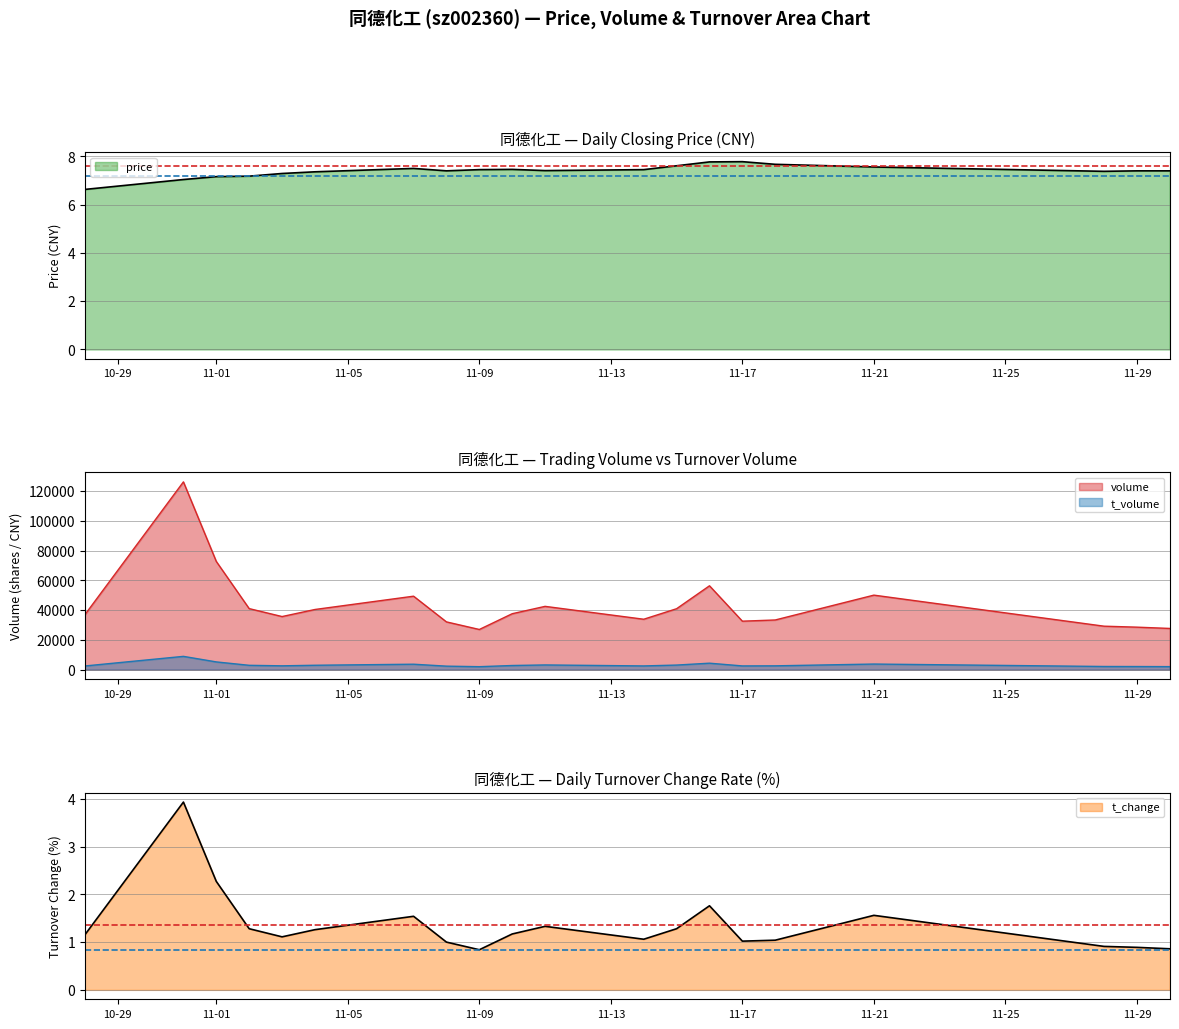

What is the highest value of the t_change series?

3.9